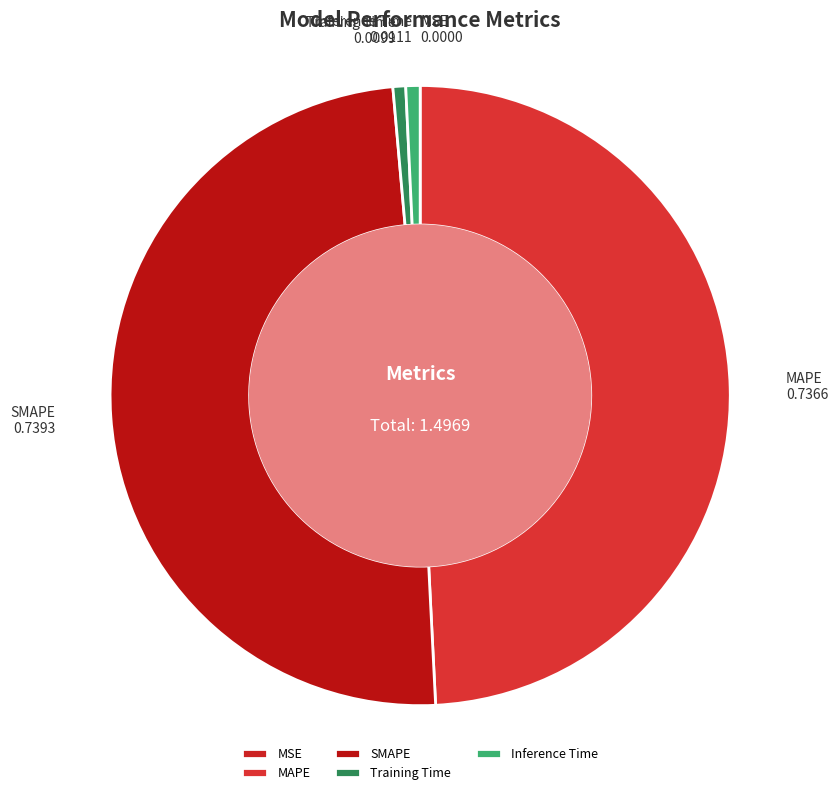

Is there a majority slice in this chart?

No